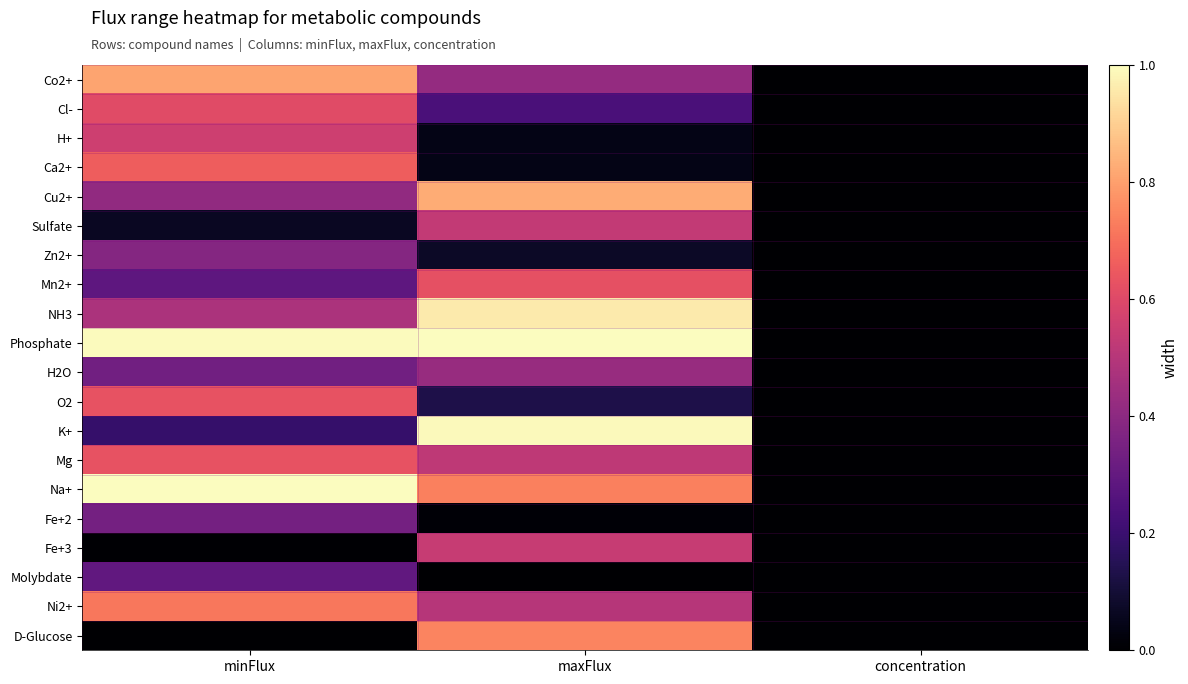

At which category is the sum across all series the highest?

minFlux